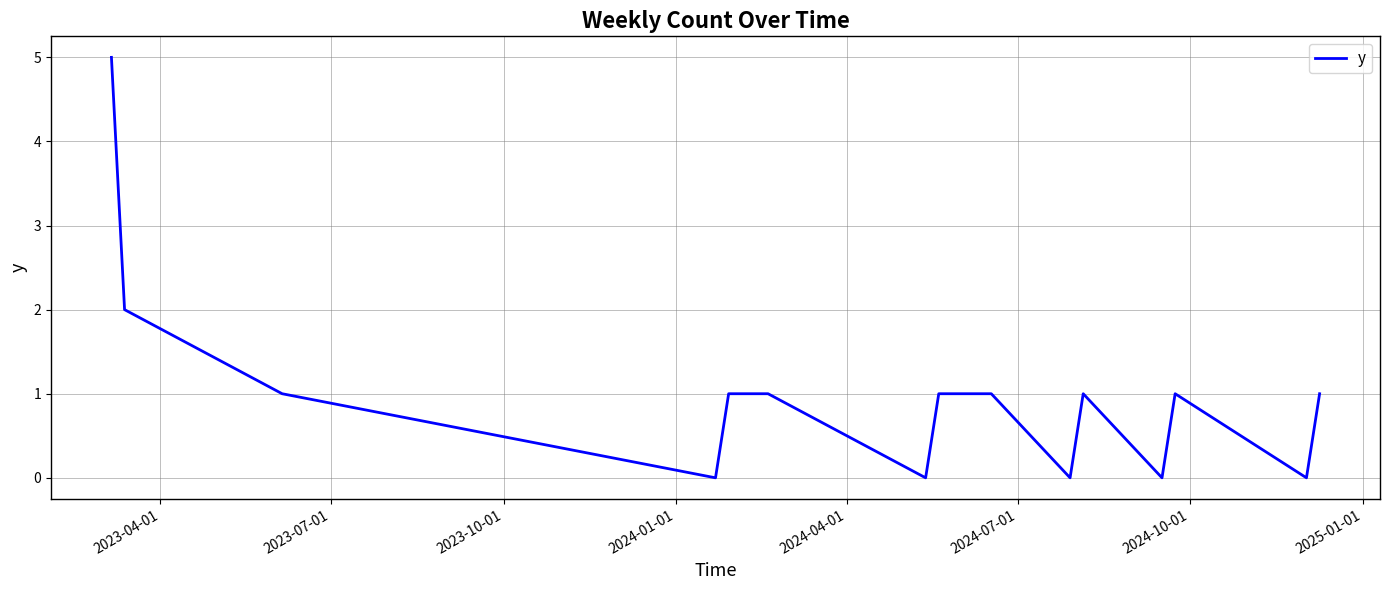

What is the difference between the maximum and minimum values?

5